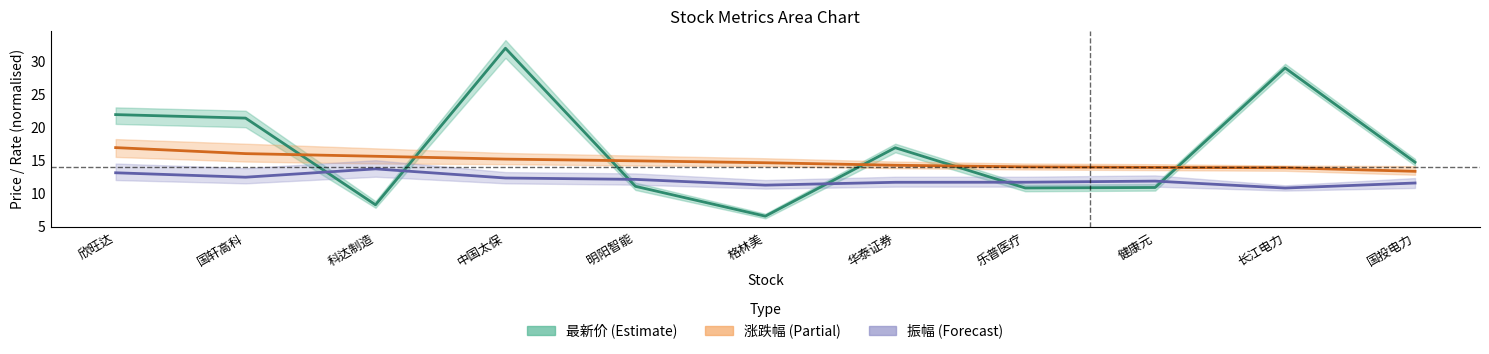

What is the average value of the 振幅 series?

12.0